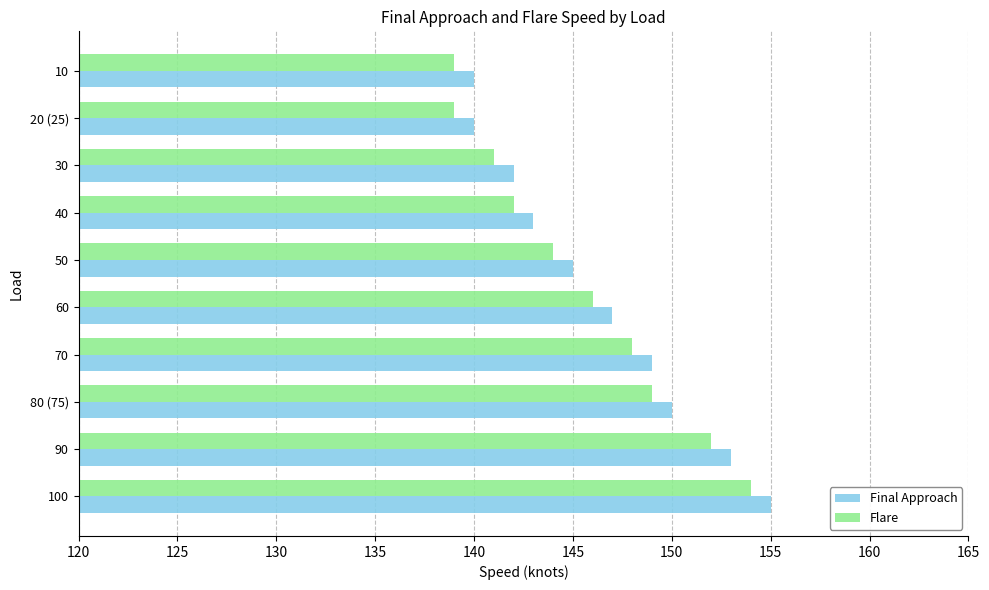

The value of Final Approach at 70 is 195. True or false?

False